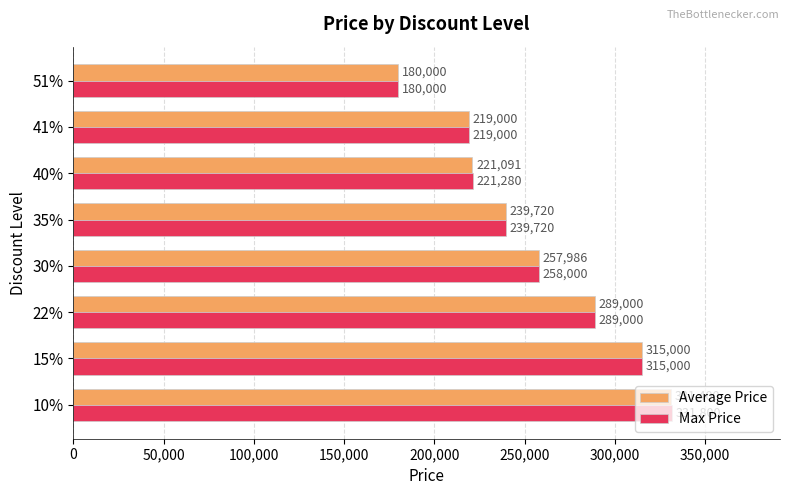

What is the difference between the second highest and second lowest values in the Max Price series?

96000